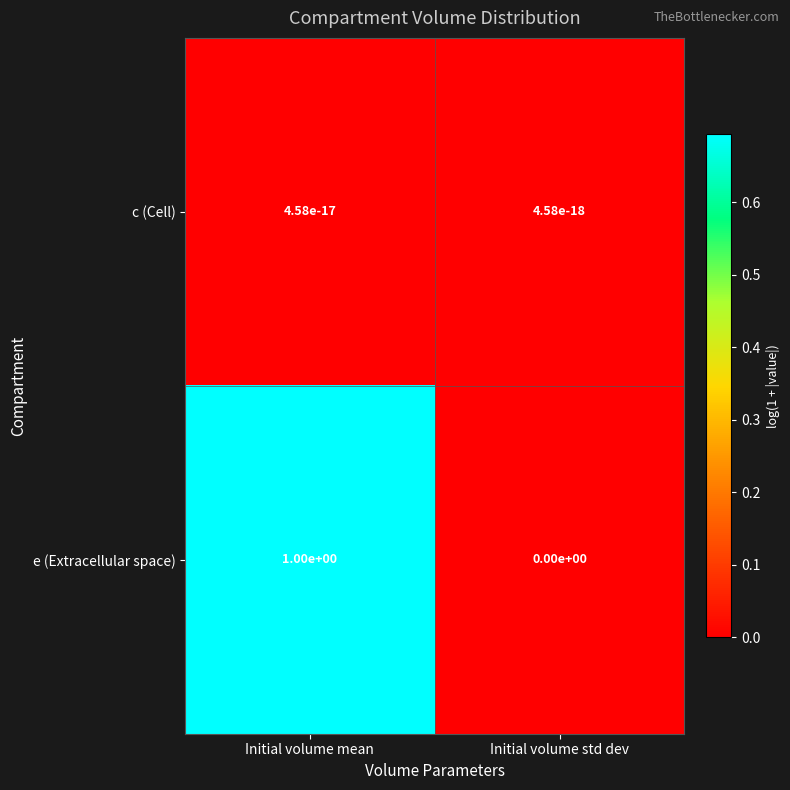

Rank the series by their average value, from highest to lowest.

e (Extracellular space), c (Cell)